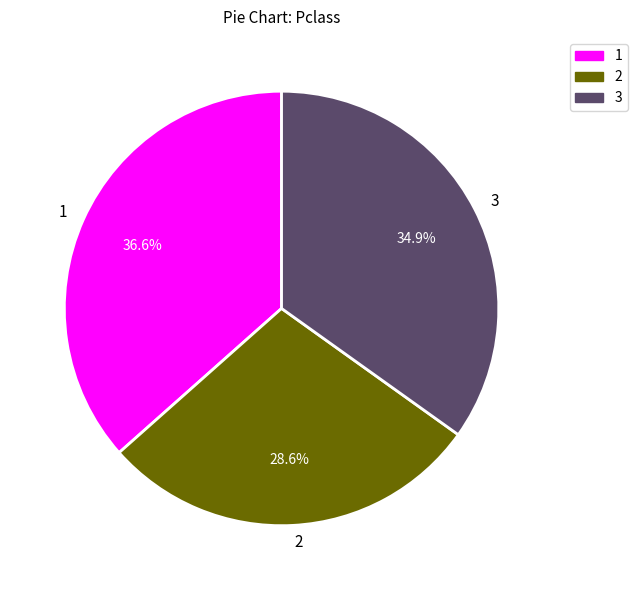

The 2 slice represents 29% of the pie. True or false?

True